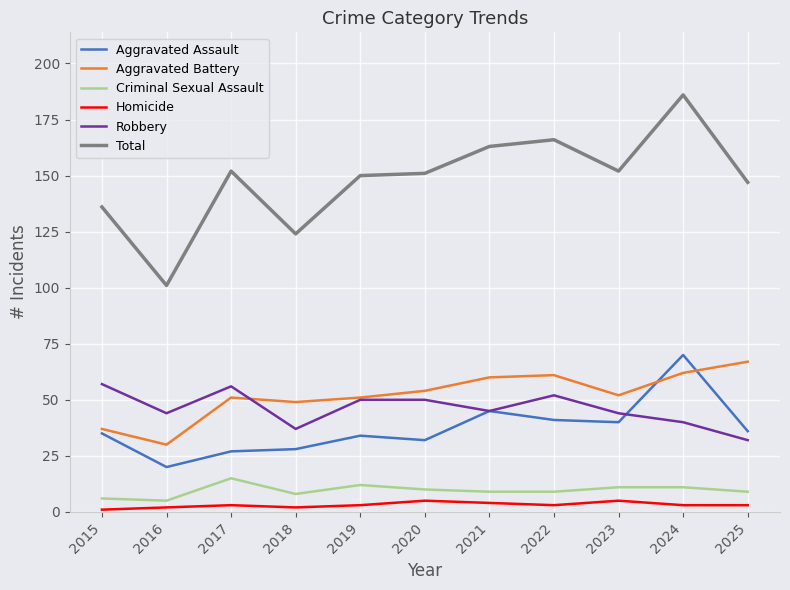

What is the smallest value displayed?

1